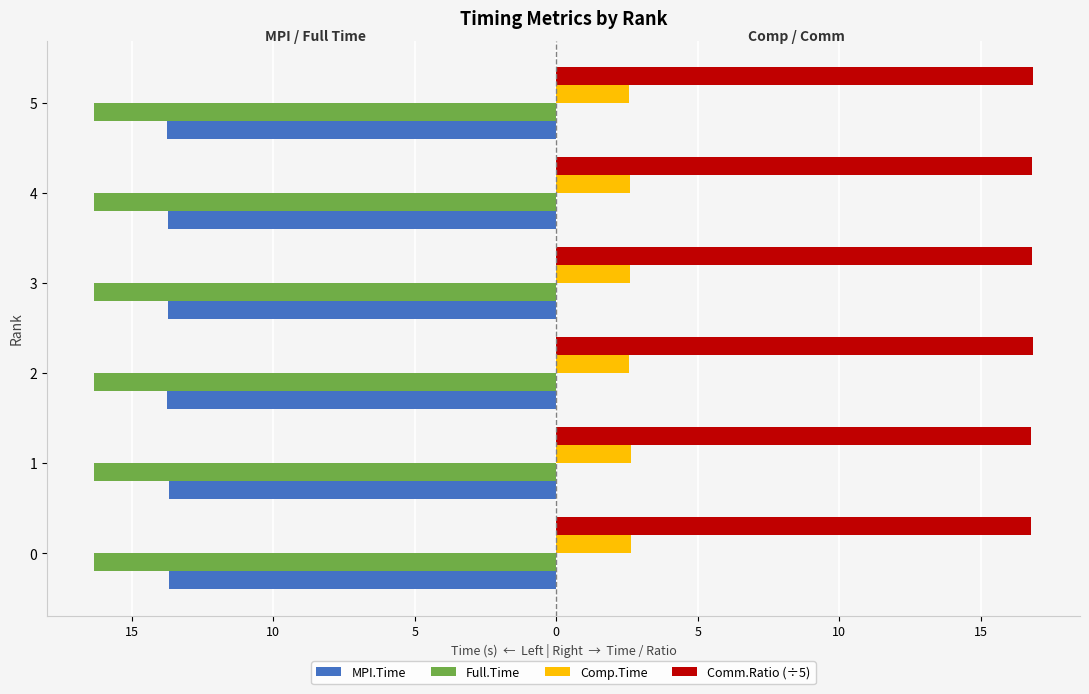

What are all the series names shown in the legend?

MPI.Time, Full.Time, Comp.Time, Comm.Ratio (÷5)